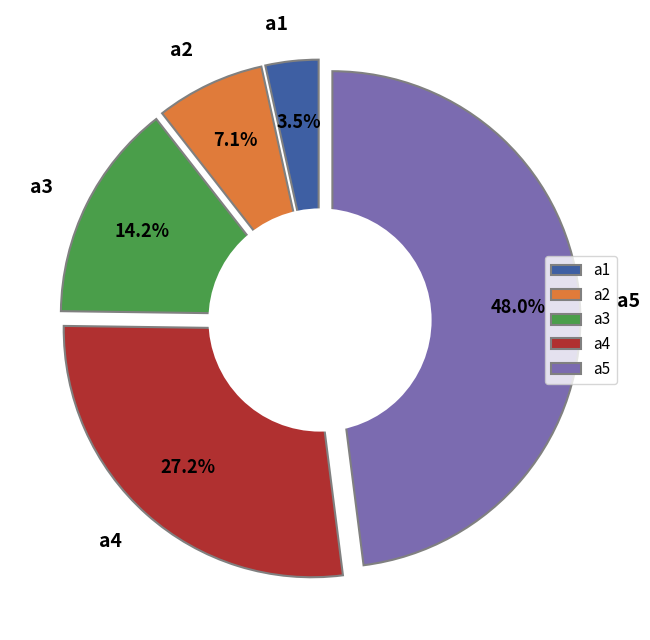

The a1 slice represents 3% of the pie. True or false?

True